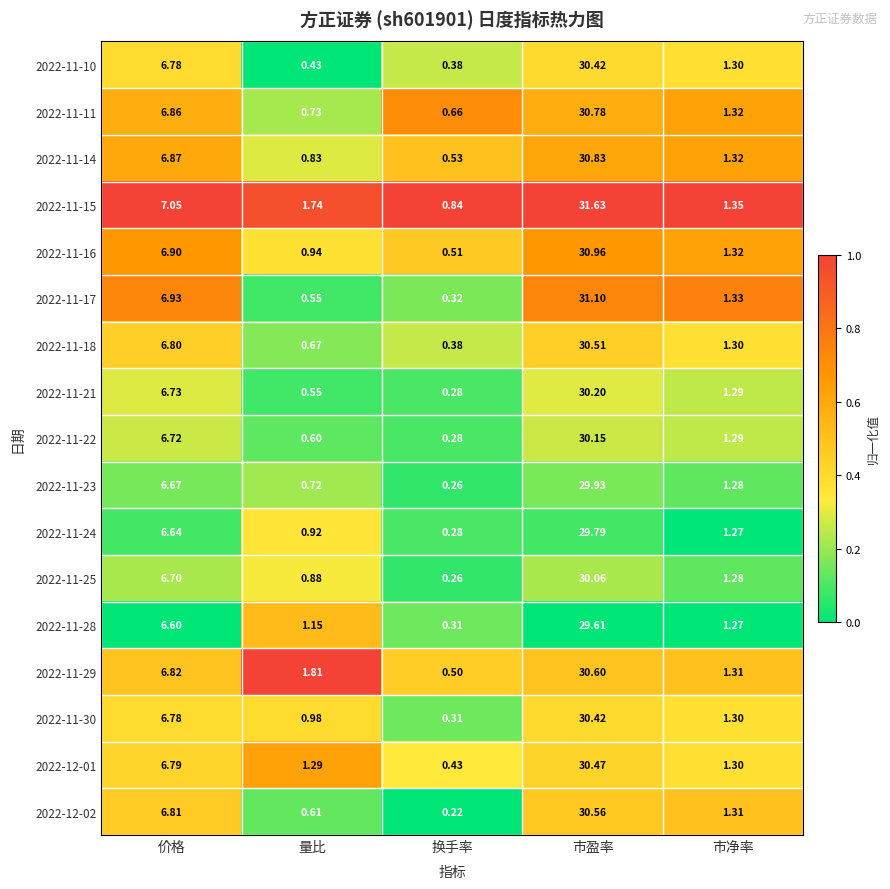

At which category is the sum across all series the highest?

市盈率